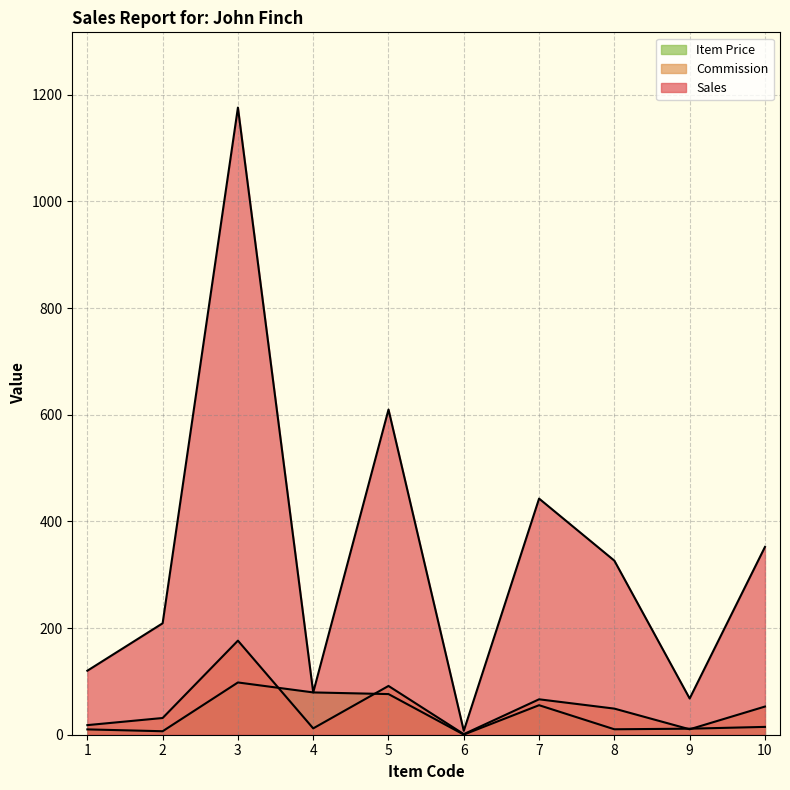

Is it true that Commission equals 52.8 at 10?

True